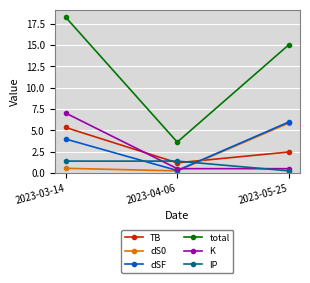

How many distinct data groups are displayed?

6